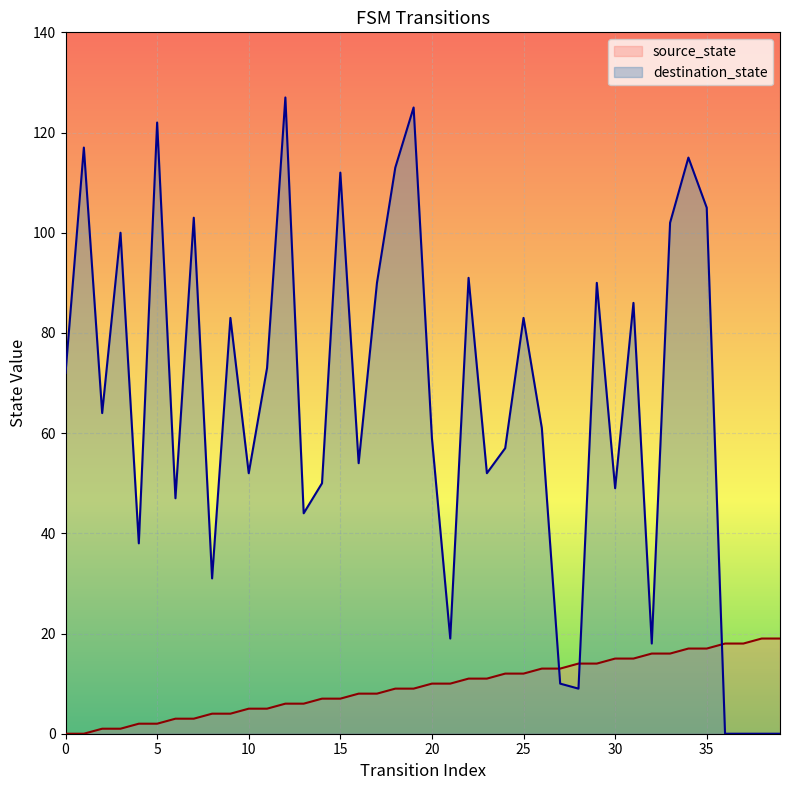

What are all the series names shown in the legend?

source_state, destination_state